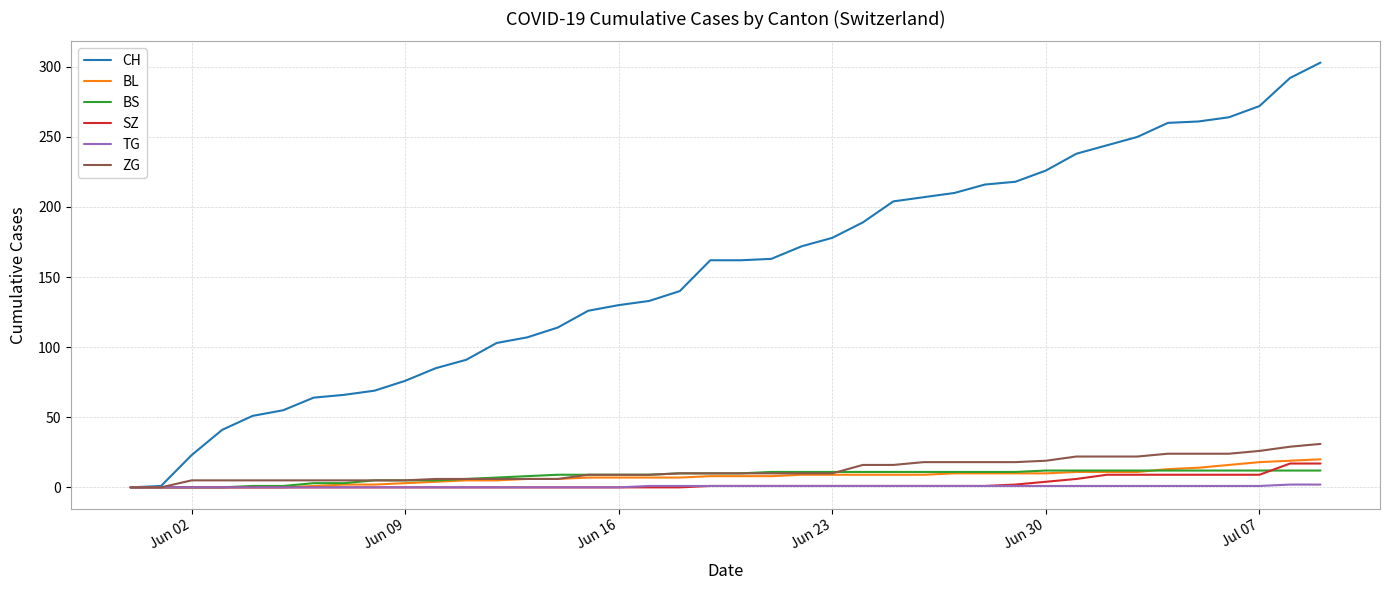

Which series has the widest spread of values?

CH